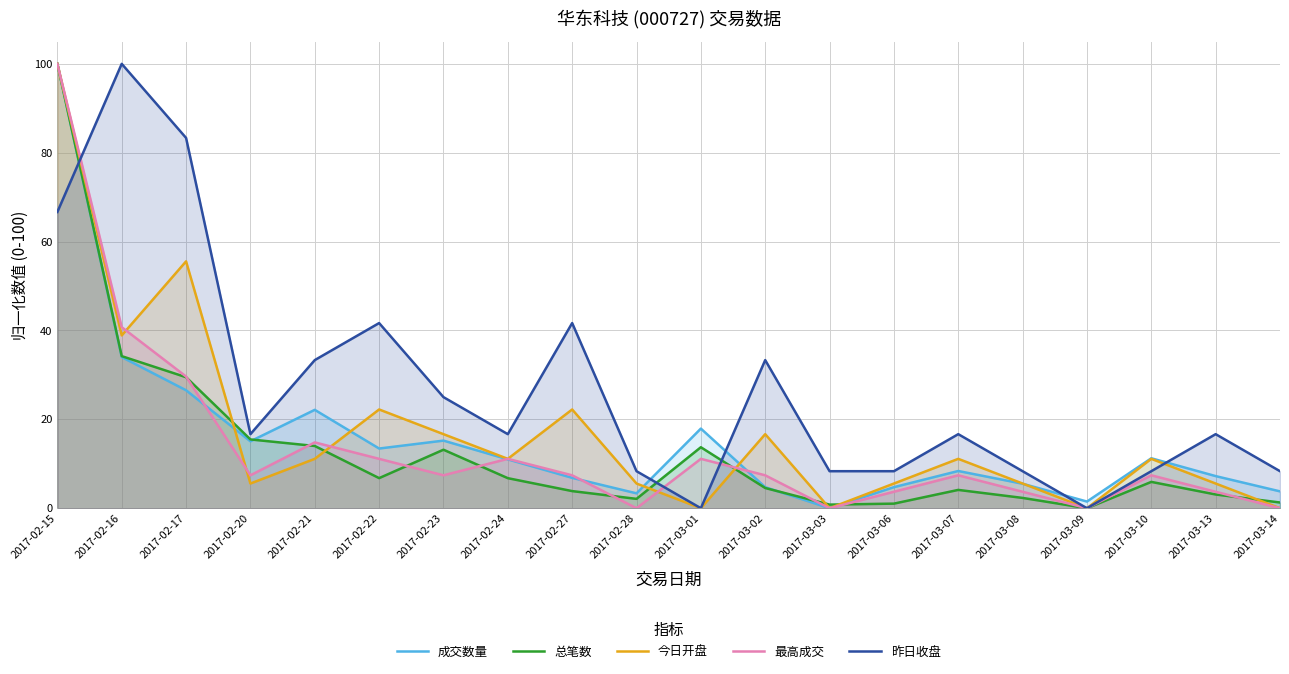

How many positive values does the 昨日收盘 series have?

18